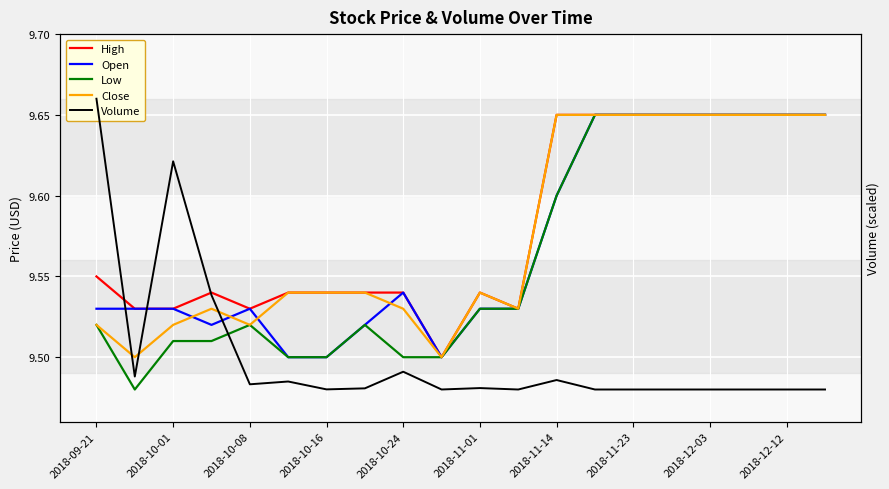

True or false: Open has a value of 12.8 at 2018-12-12.

False